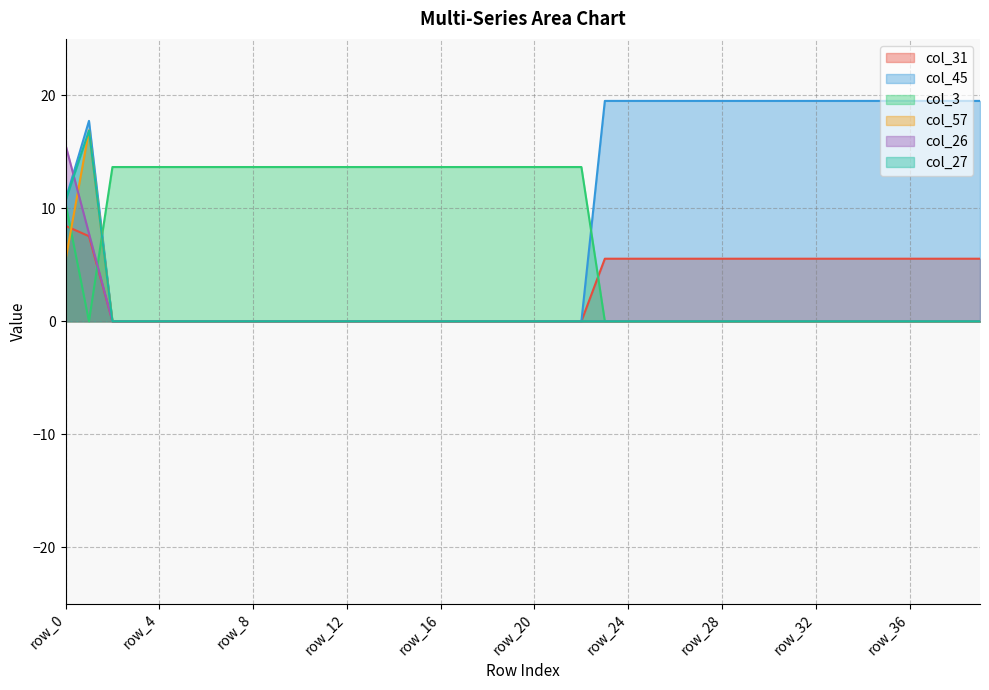

The value of col_31 at row_29 is 5.5. True or false?

True